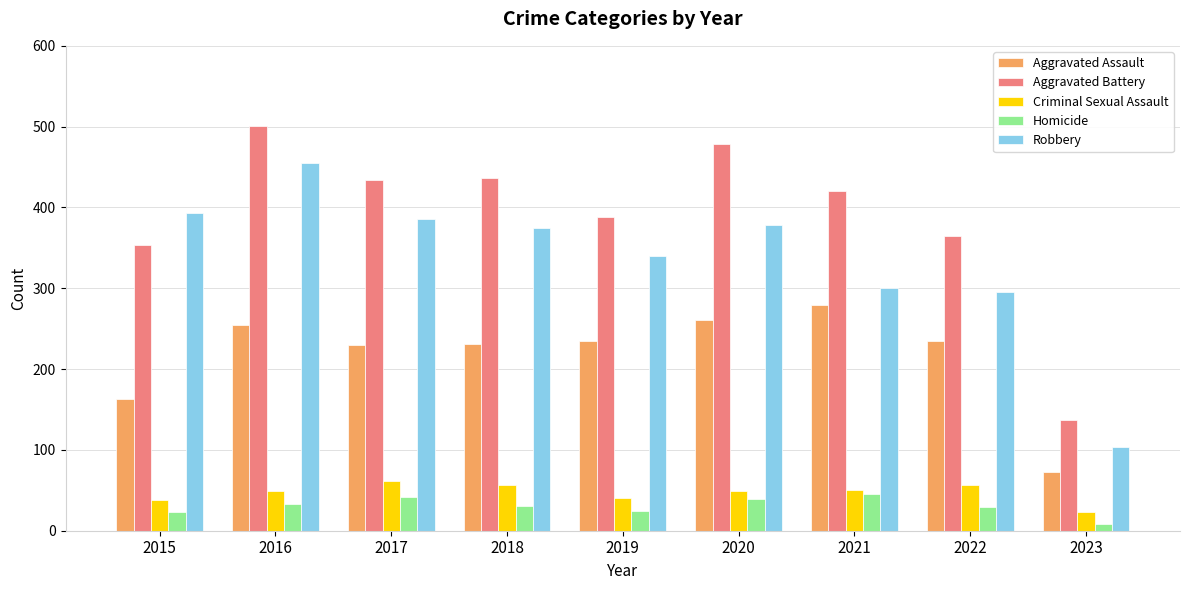

How many values in the Homicide series are below 31?

4